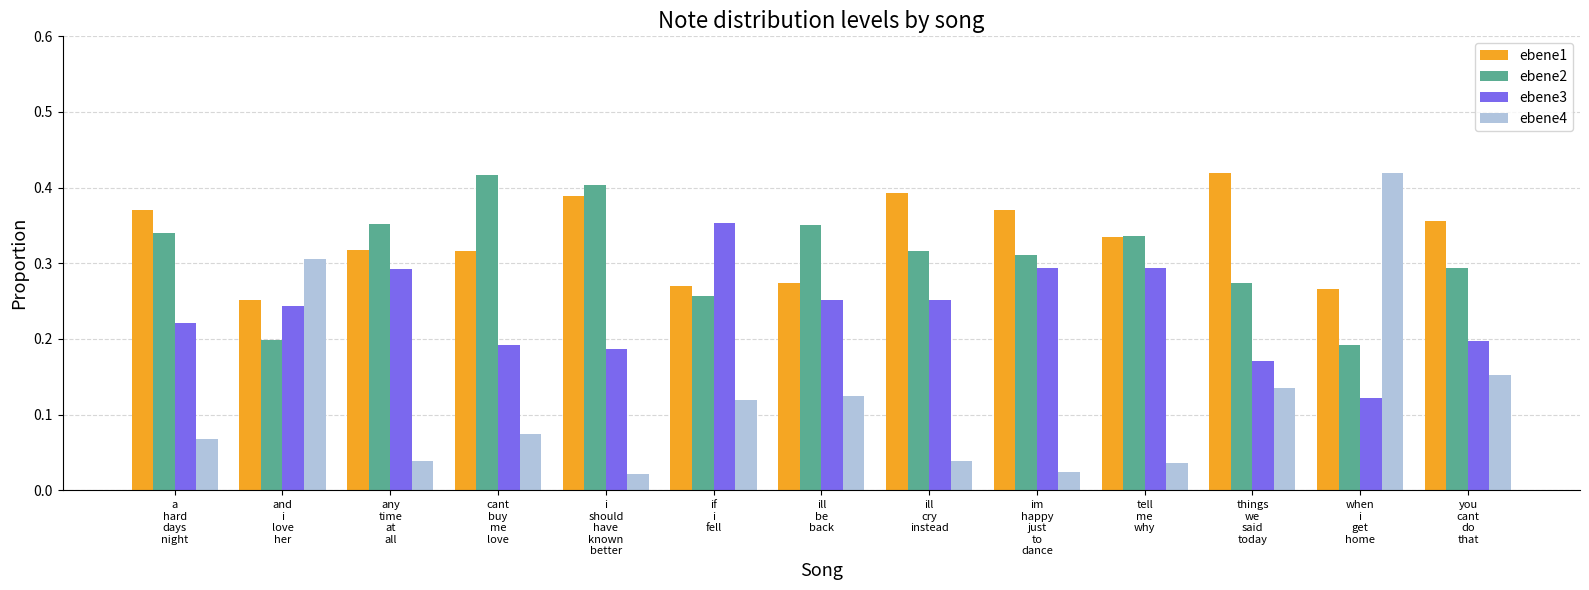

At how many categories does at least one series exceed 0?

13